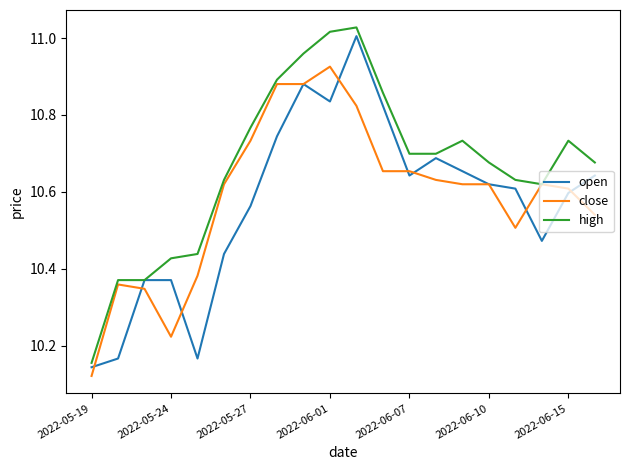

At which label is high closest to 10?

2022-05-19